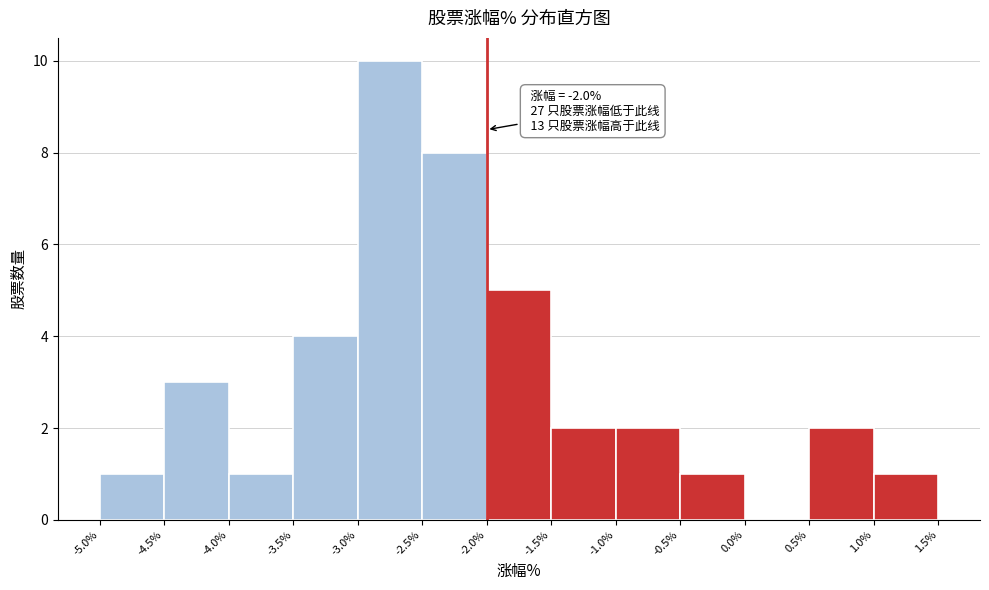

Which range on the x-axis has the tallest bar?

-3.0% to -2.5%